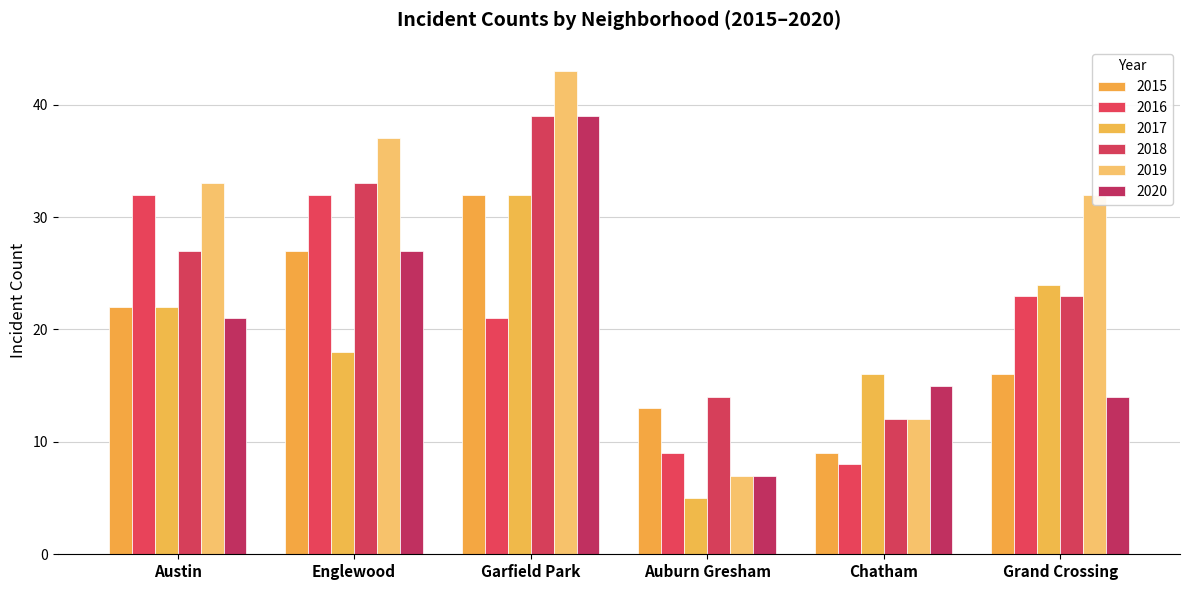

At Englewood, list the series in order from largest to smallest.

2019, 2018, 2016, 2015, 2020, 2017